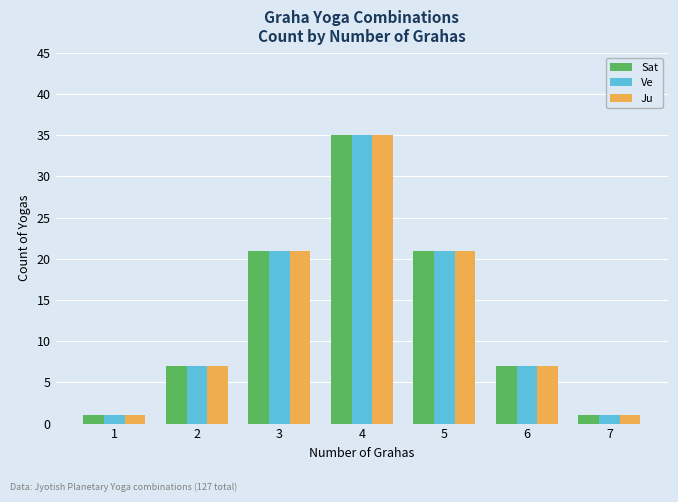

What is the difference between the maximum and minimum values in the Ju series?

34